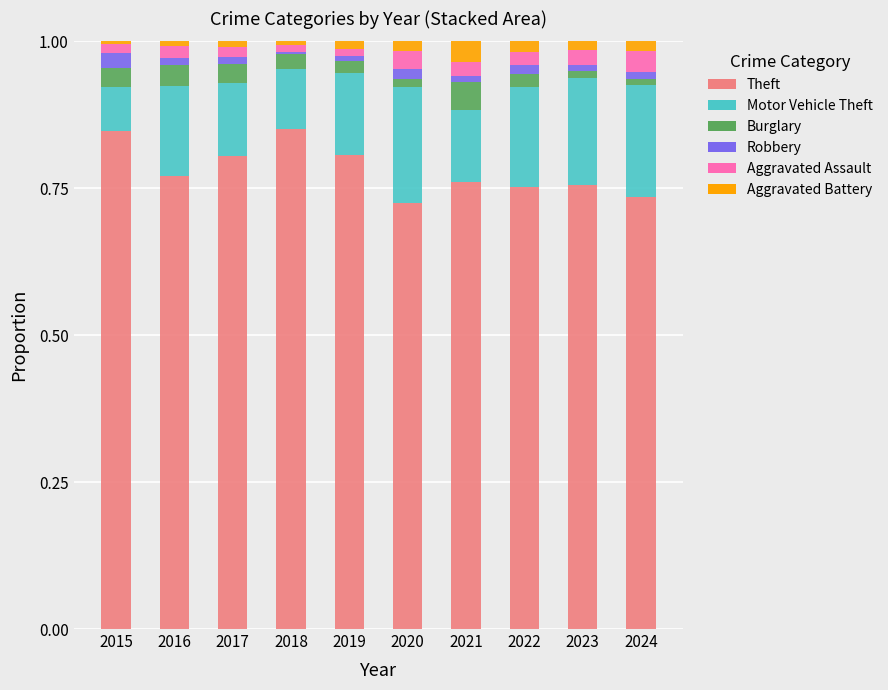

The value of Theft at 2021 is 0.8. True or false?

True